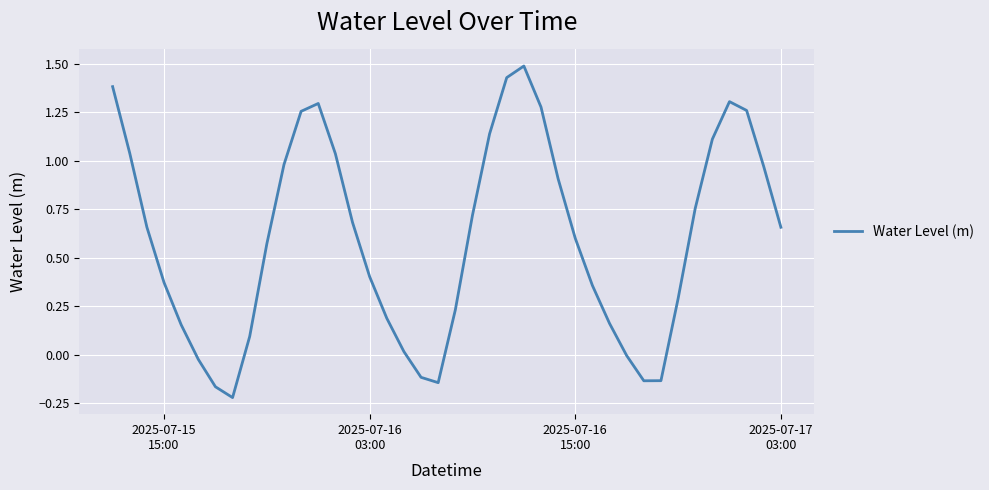

What is the difference between the maximum and minimum values?

1.7